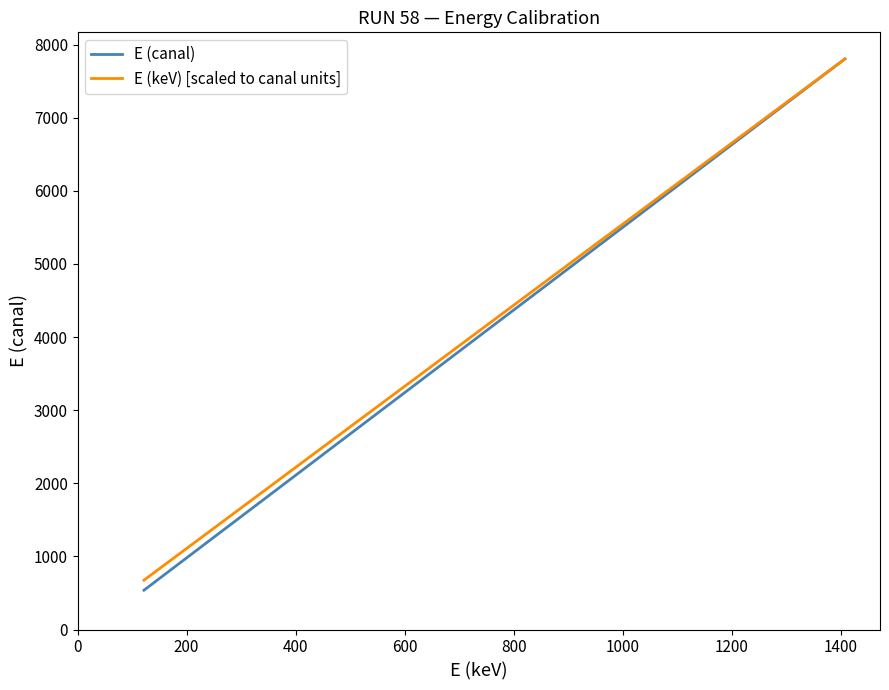

Which series has the largest range (max minus min)?

E (canal)